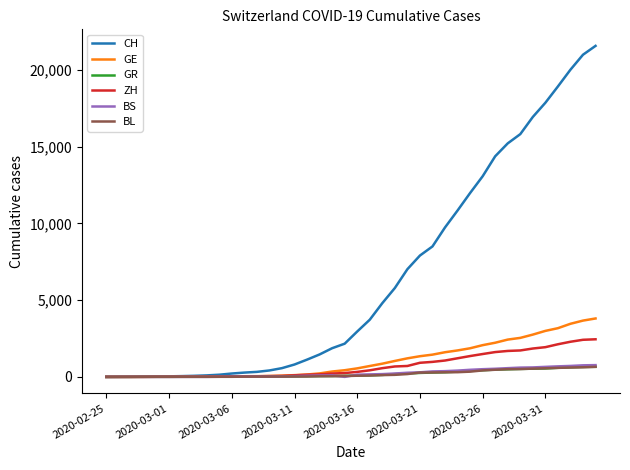

Which series has the widest spread of values?

CH